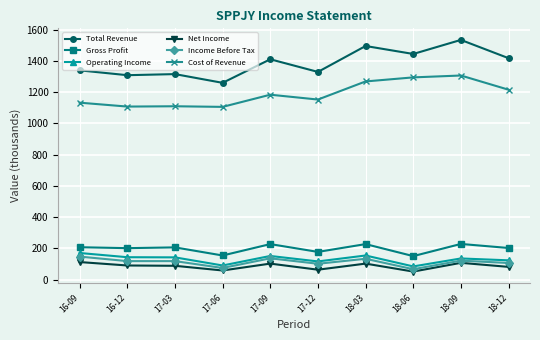

The value of Cost of Revenue at 18-12 is 1712. True or false?

False